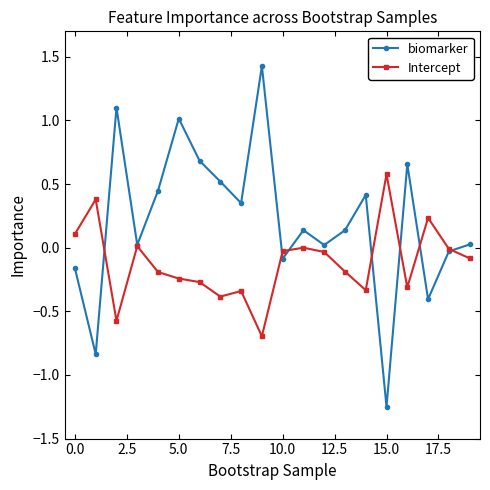

What is the value of the Intercept point at the 10th from the left?

-0.7